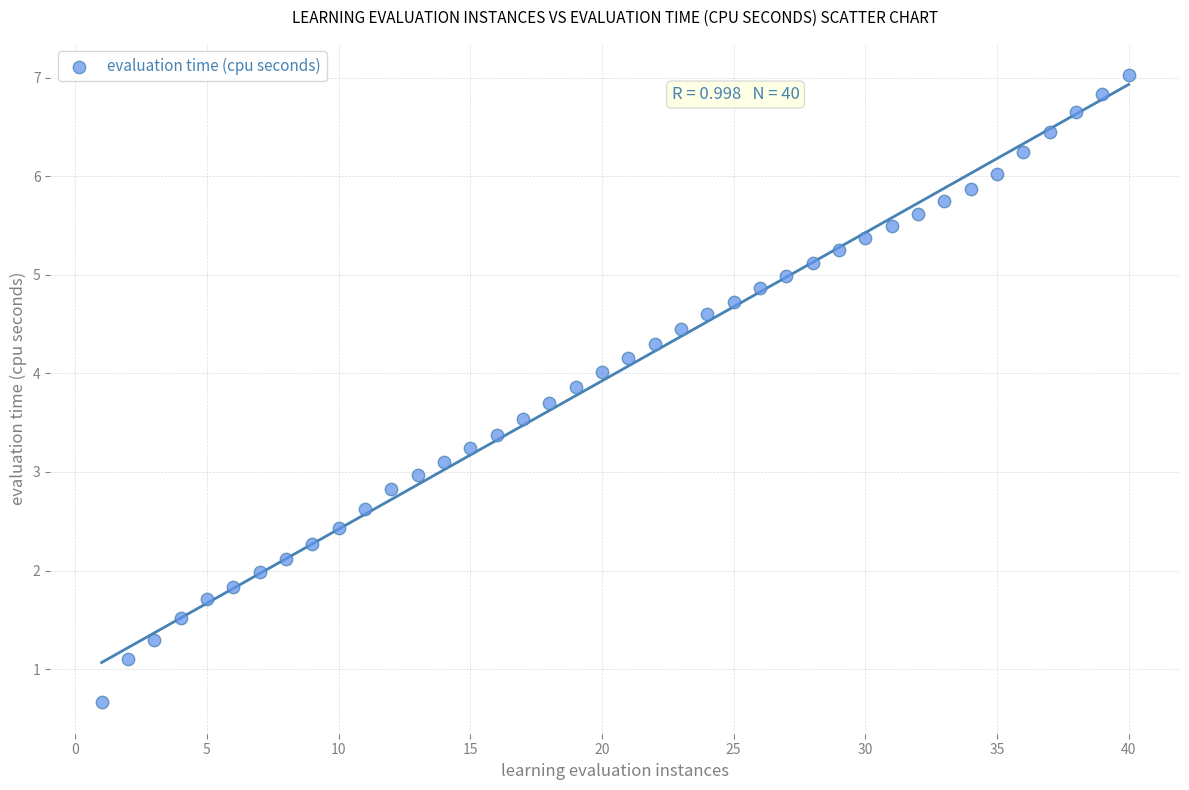

What is the range of Y values (max minus min)?

6.4